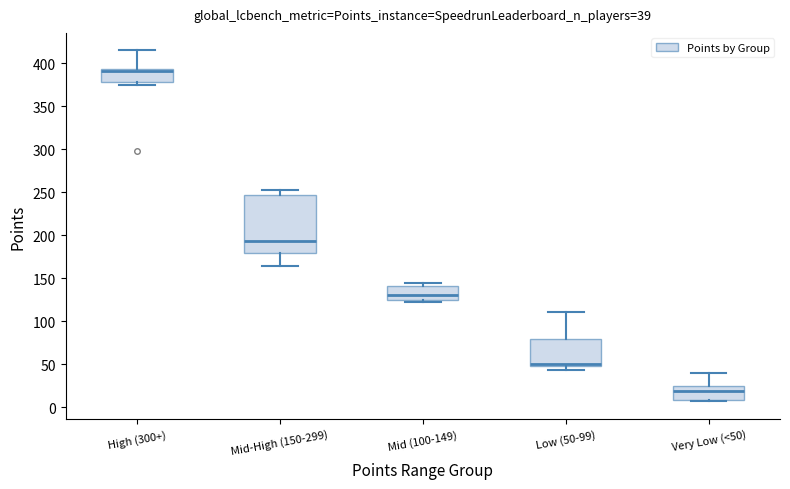

Which box's median line is the highest?

High (300+)